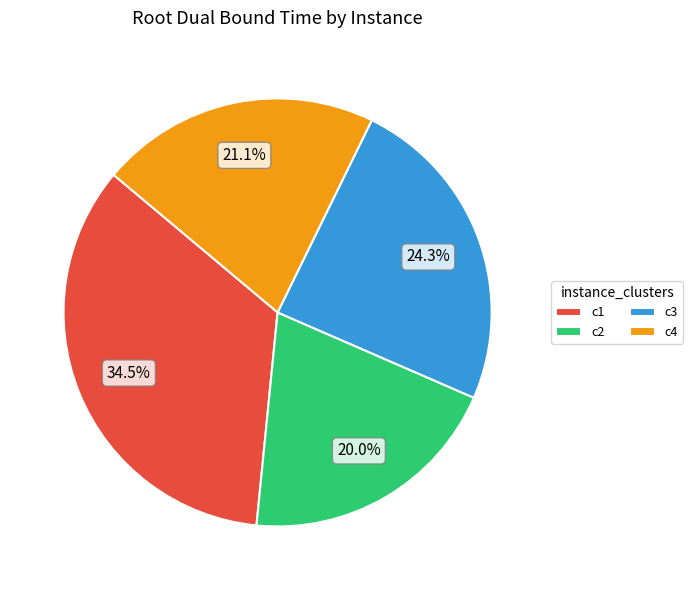

To the nearest percent, what is the average slice percentage?

25%